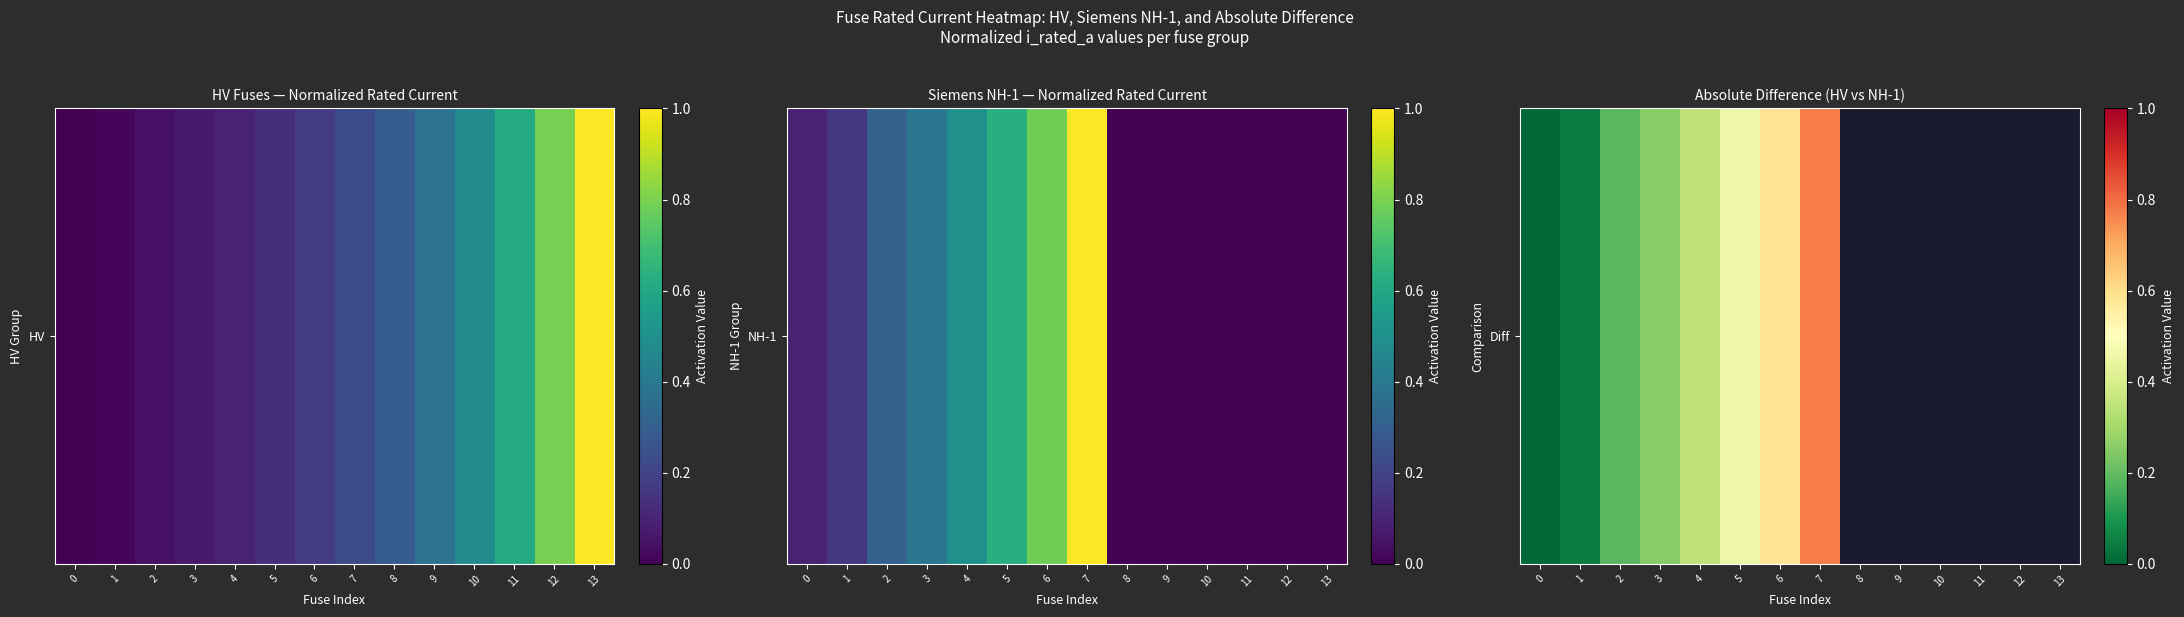

Rank the categories by value from lowest to highest.

0, 1, 2, 3, 4, 5, 6, 7, 8, 9, 10, 11, 12, 13